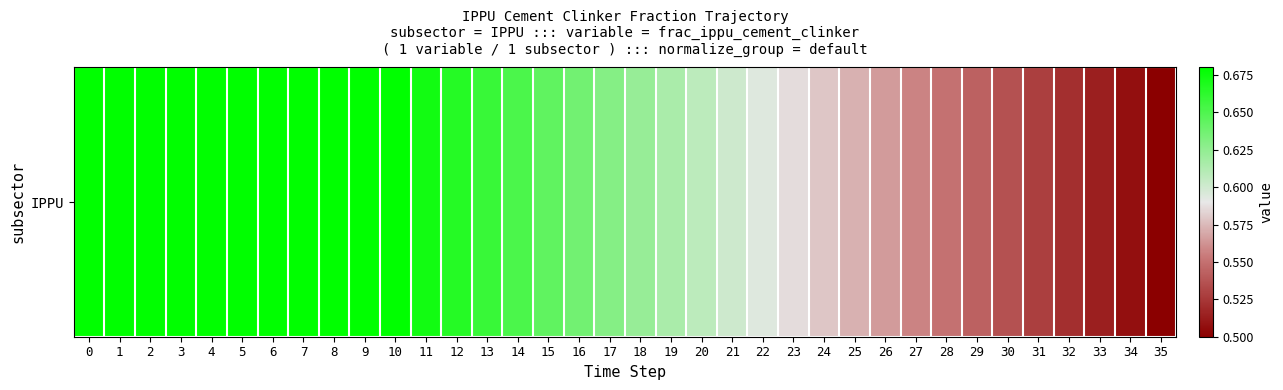

Rank the categories by value from highest to lowest.

0, 1, 2, 3, 4, 5, 6, 7, 8, 9, 10, 11, 12, 13, 14, 15, 16, 17, 18, 19, 20, 21, 22, 23, 24, 25, 26, 27, 28, 29, 30, 31, 32, 33, 34, 35